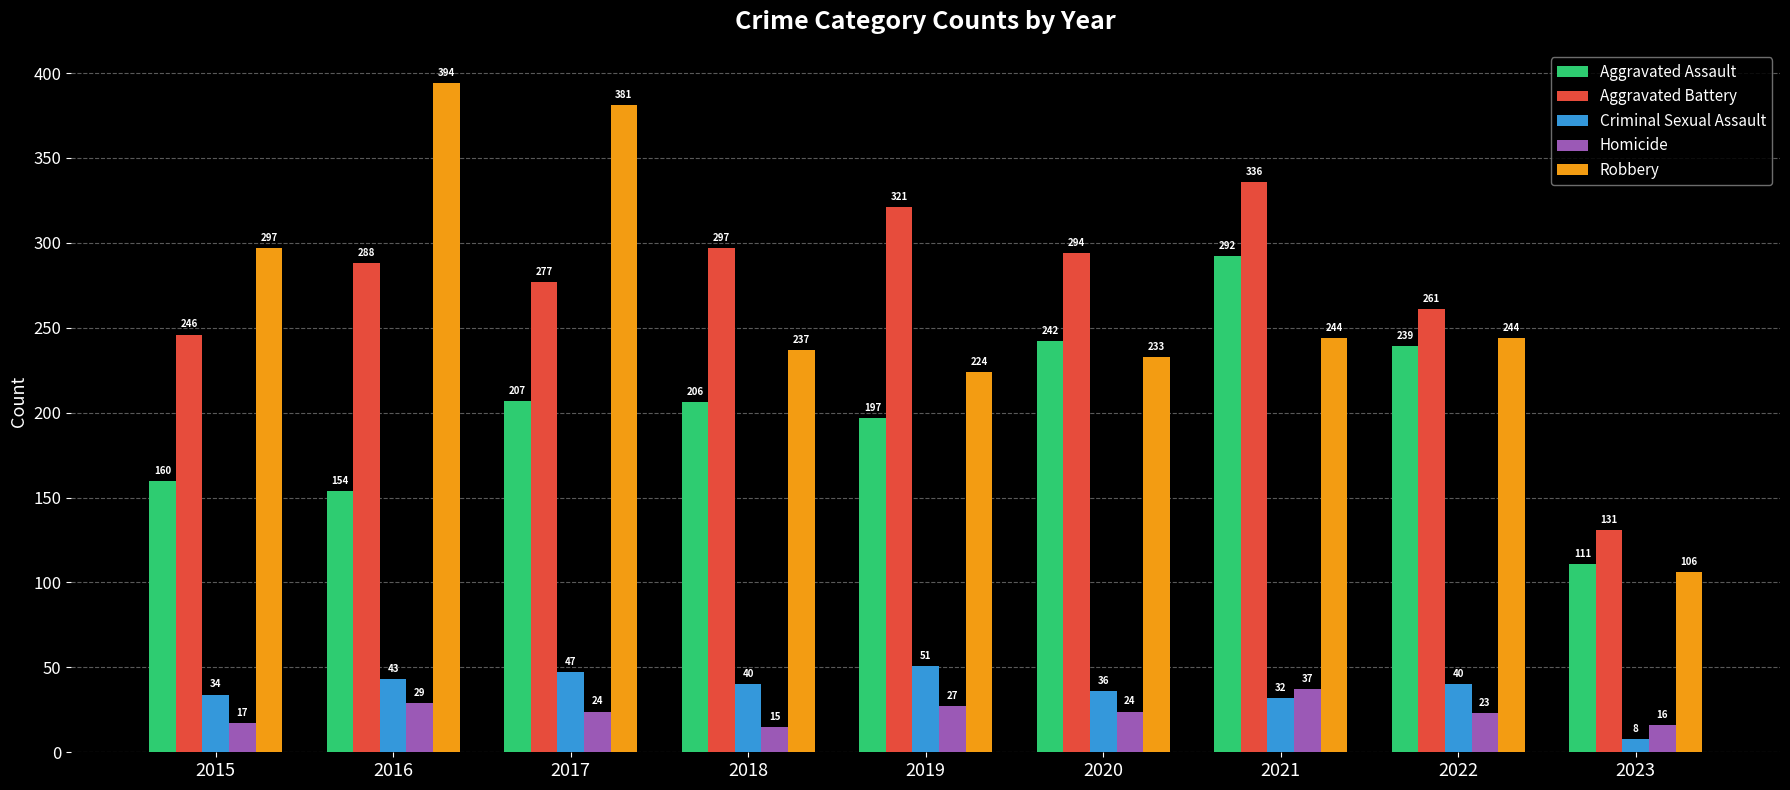

What is the difference between the highest and lowest values at 2020?

270